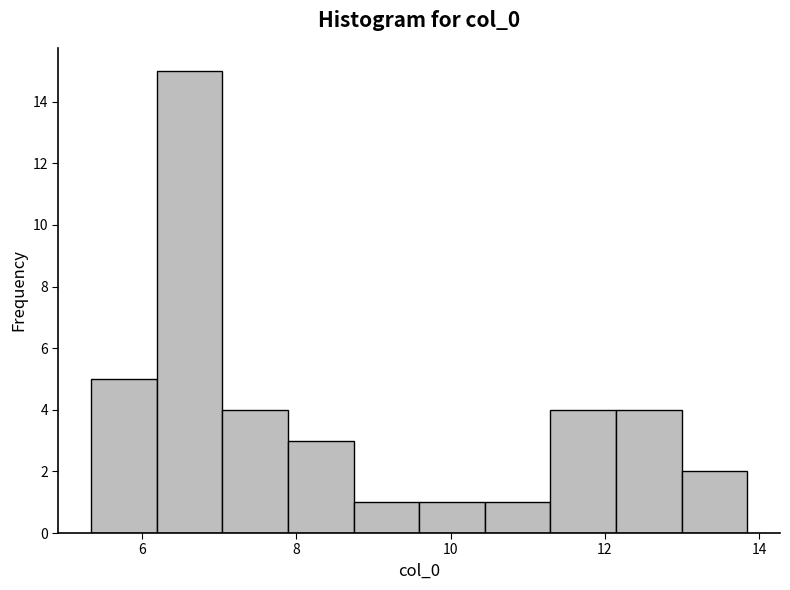

How tall is the bar that spans 11.2 to 12.2 on the x-axis? Neither the bar edges nor the heights are printed on the chart, so give them approximately, as read against the axes.

4